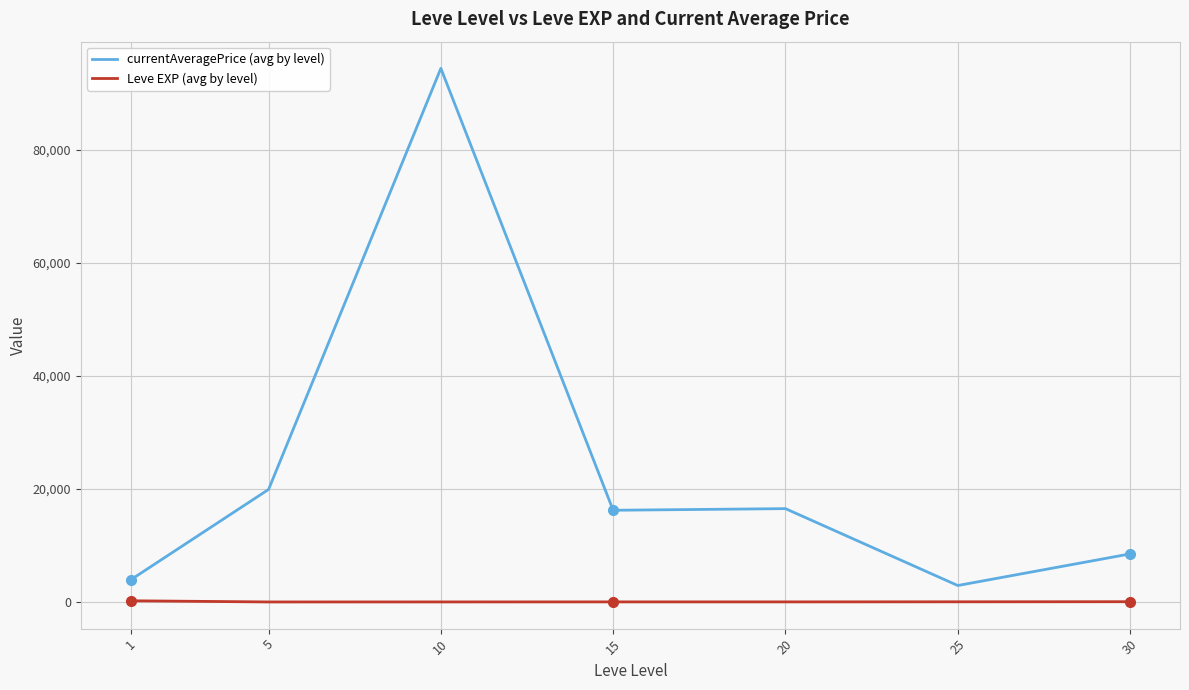

What is the lowest value of the currentAveragePrice (avg by level) series?

2913.3